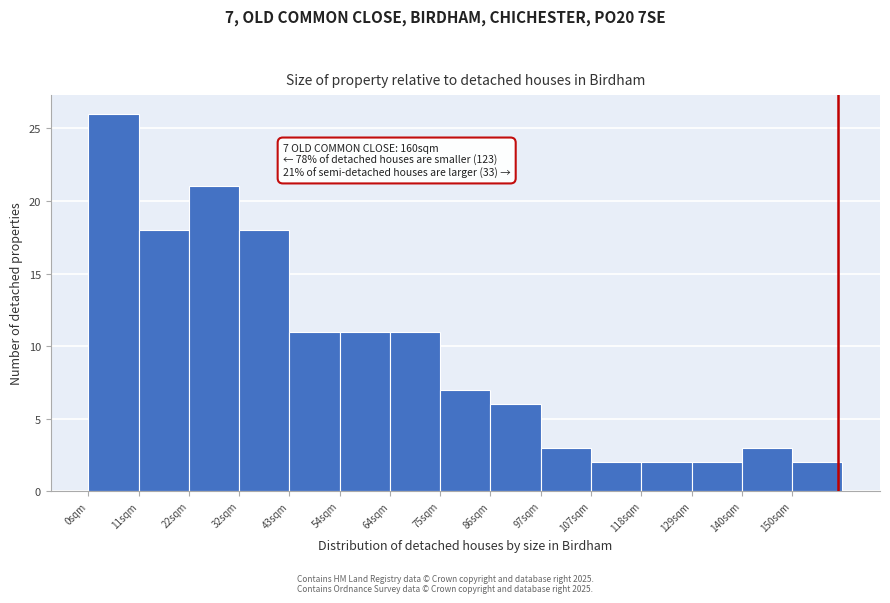

Which range on the x-axis has the tallest bar?

0 to 10